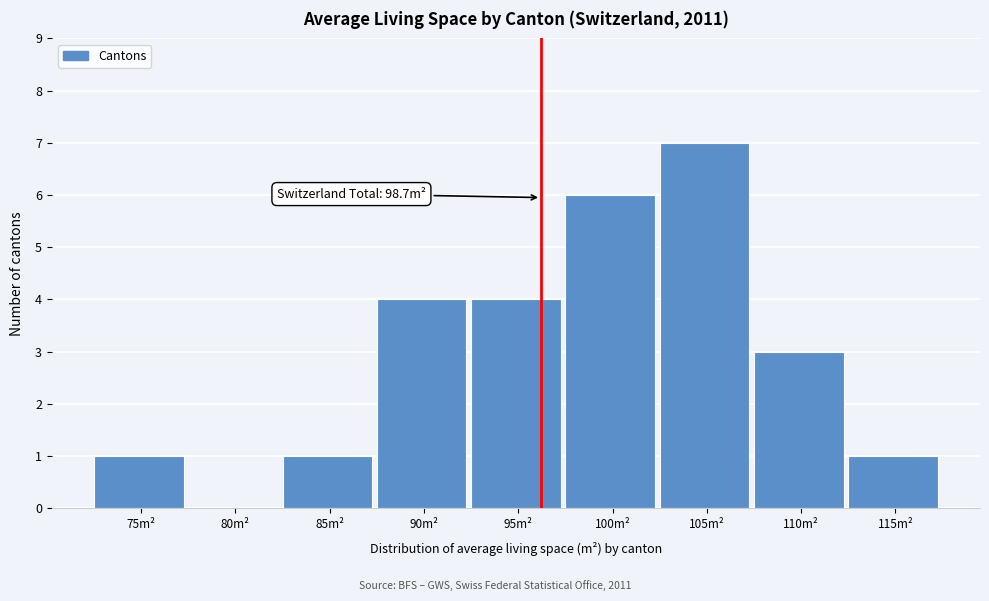

Reading left to right, transcribe all the data shown in this chart.

75m²=1	80m²=0	85m²=1	90m²=4	95m²=4	100m²=6	105m²=7	110m²=3	115m²=1